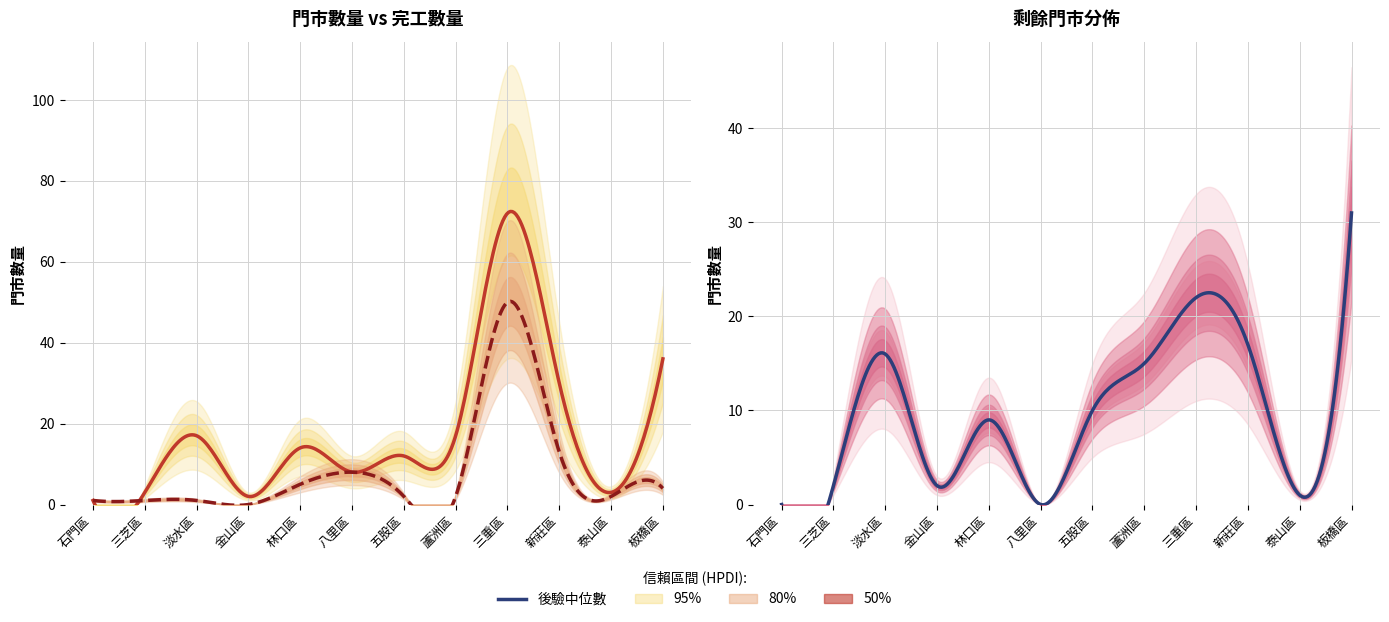

Between 新莊區 and 石門區, which is larger?

新莊區